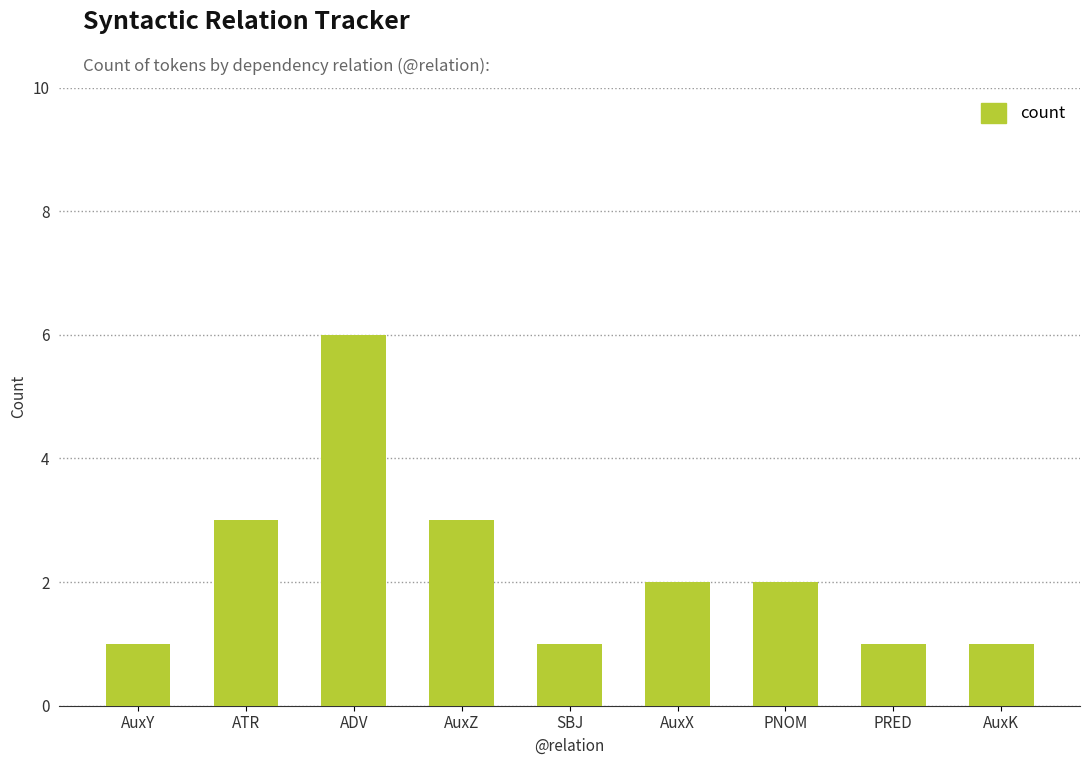

The chart shows a value of 4 at AuxZ. True or false?

False